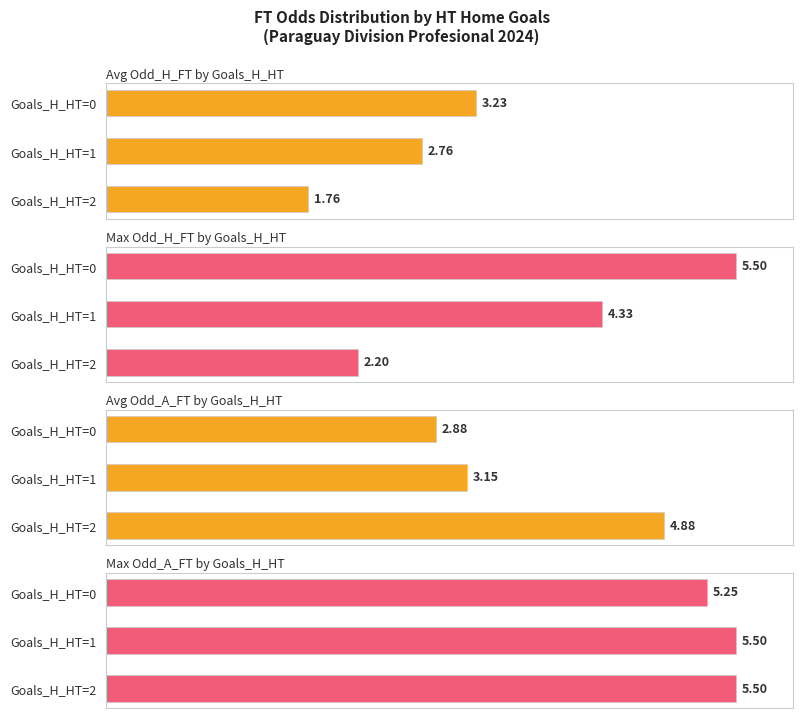

At which label does Max Odd_H_FT by Goals_H_HT reach its minimum?

2